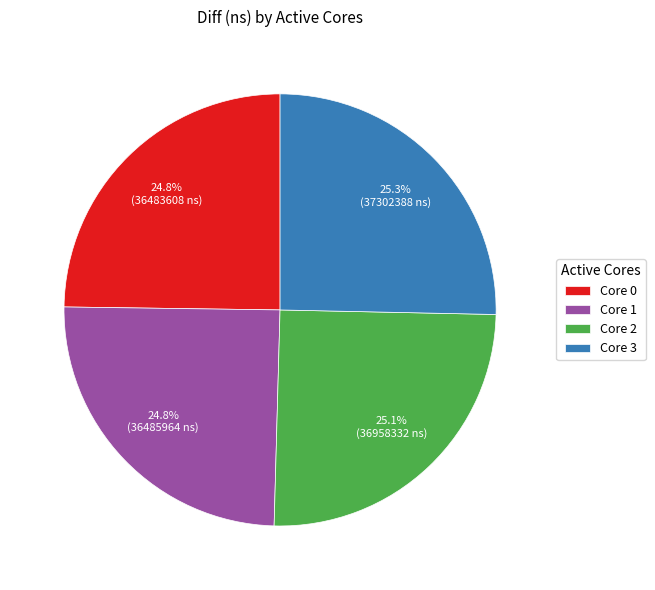

Does any single category account for the majority?

No